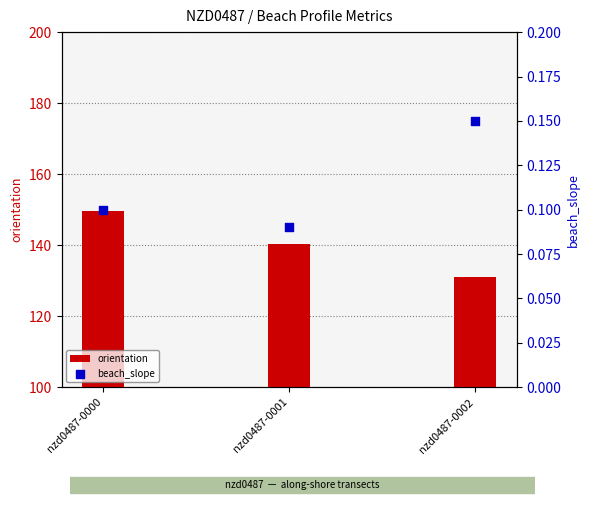

What is the total value across all series at nzd0487-0001?

140.5